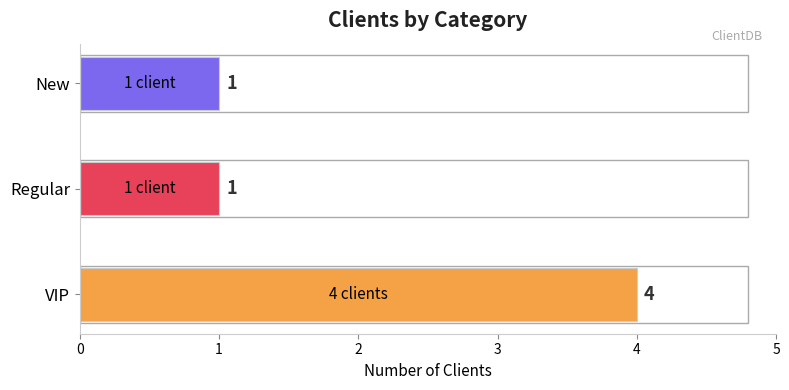

What is the difference between the values at VIP and Regular?

3